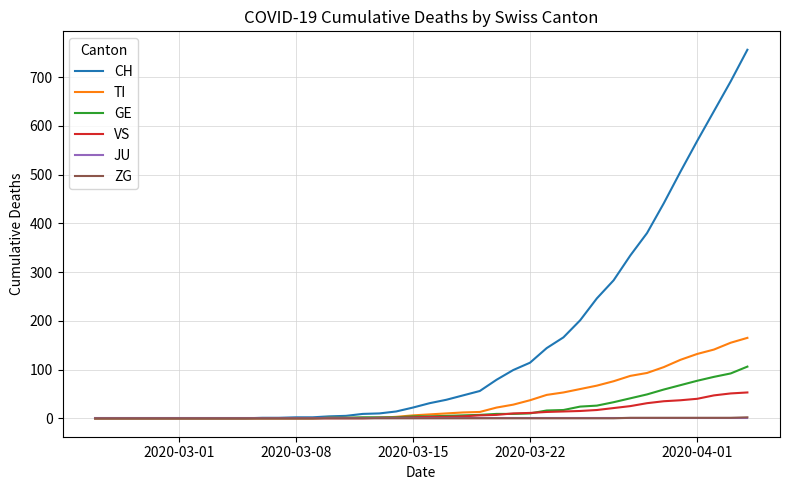

Which series has the largest total across all categories?

CH